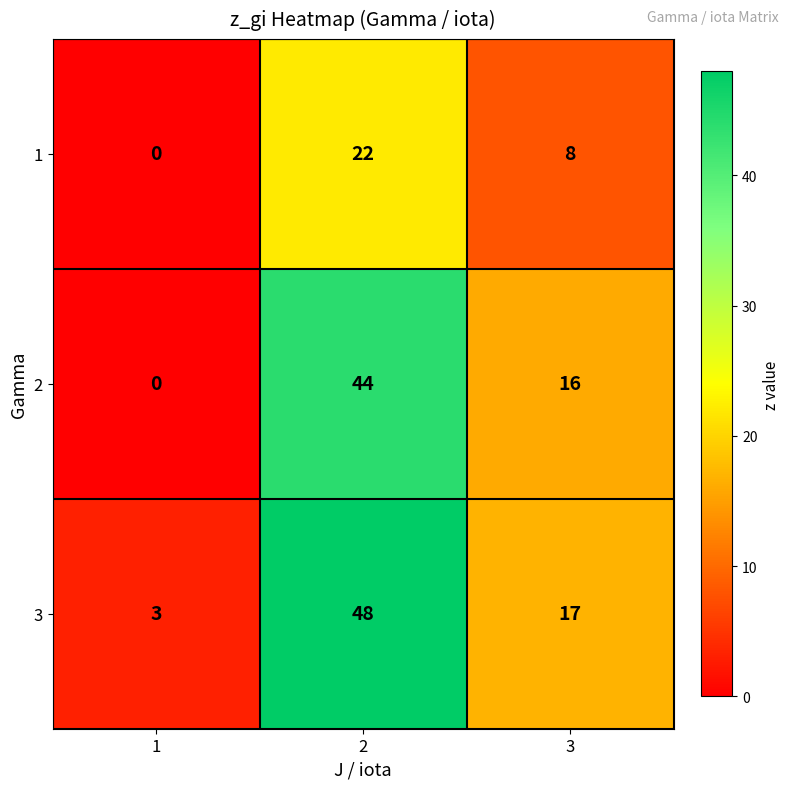

Rank the series by their maximum value, from highest to lowest.

3, 2, 1